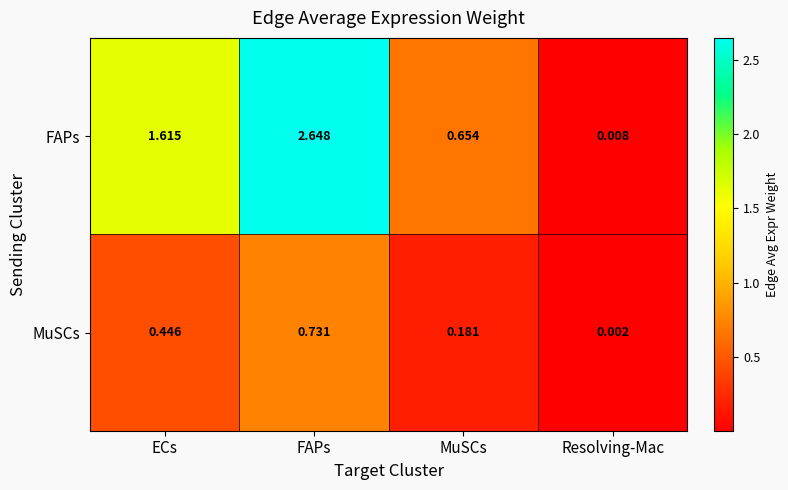

Count the number of data series in this chart.

2